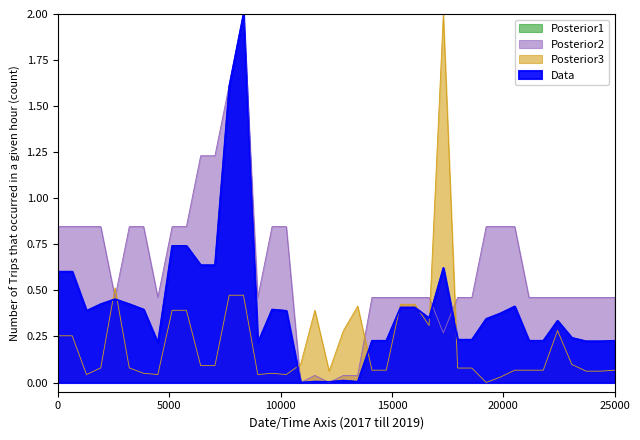

How many interior local valleys does the Posterior1 series have?

7